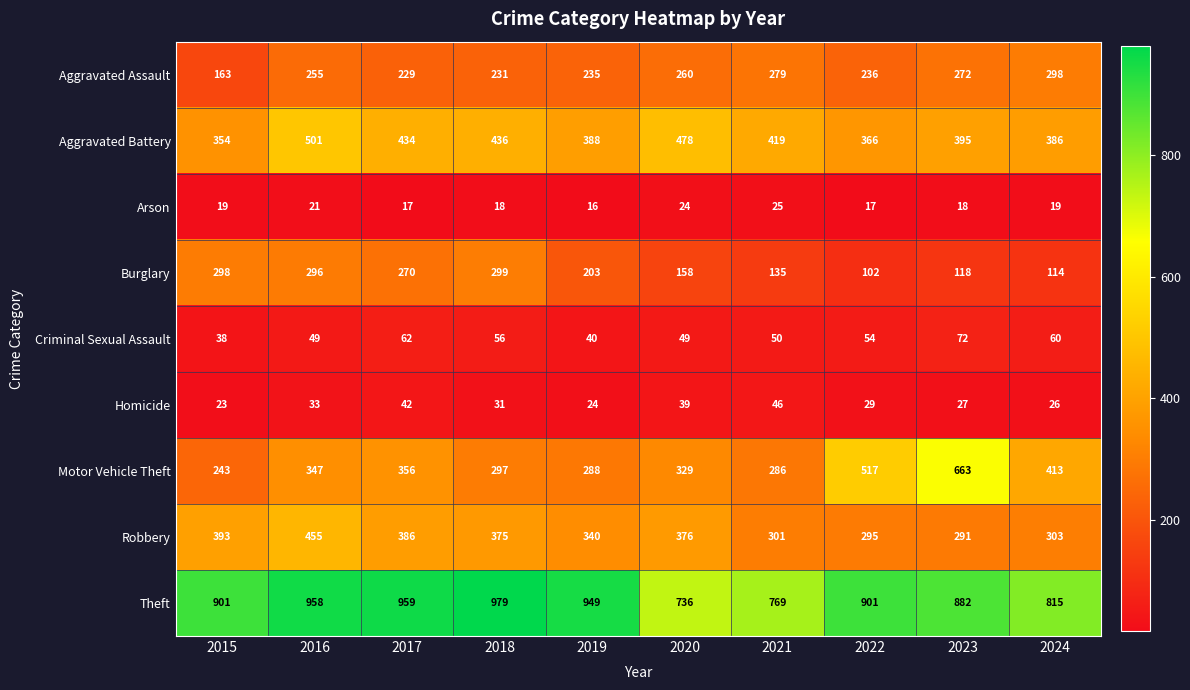

At how many categories does at least one series exceed 445?

10